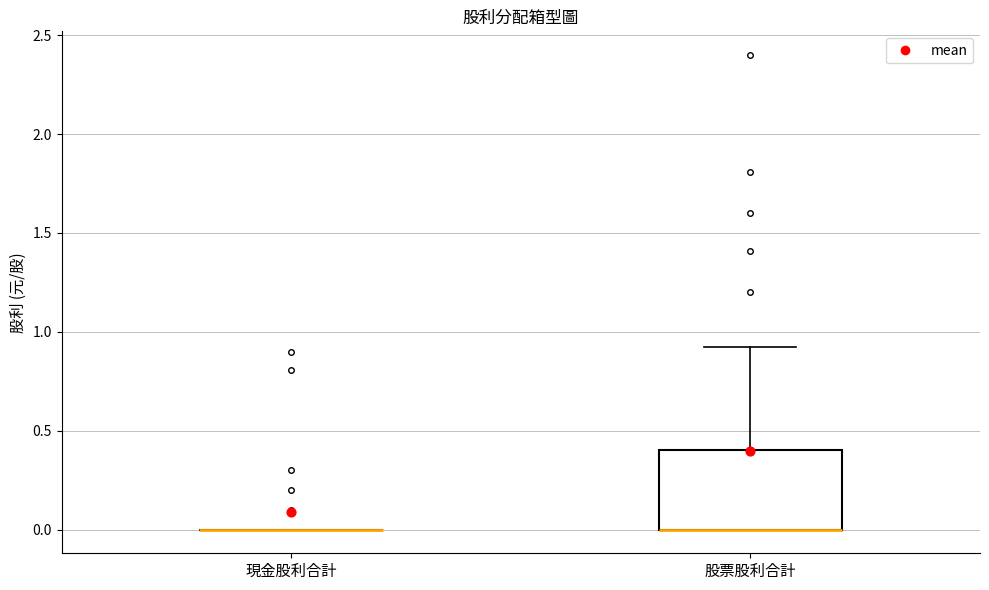

Reading left to right, transcribe this box plot: for each box, give where its median line is, the range the box spans, and where its two whiskers end, as read against the y-axis. The values are not printed on the chart, so give them approximately, as read against the axis.

現金股利合計: box collapsed to a line at 0.0, whiskers 0.0 to 0.0
股票股利合計: median 0.0 (drawn on the box's lower edge), box 0.0 to 0.4, whiskers 0.0 to 0.9